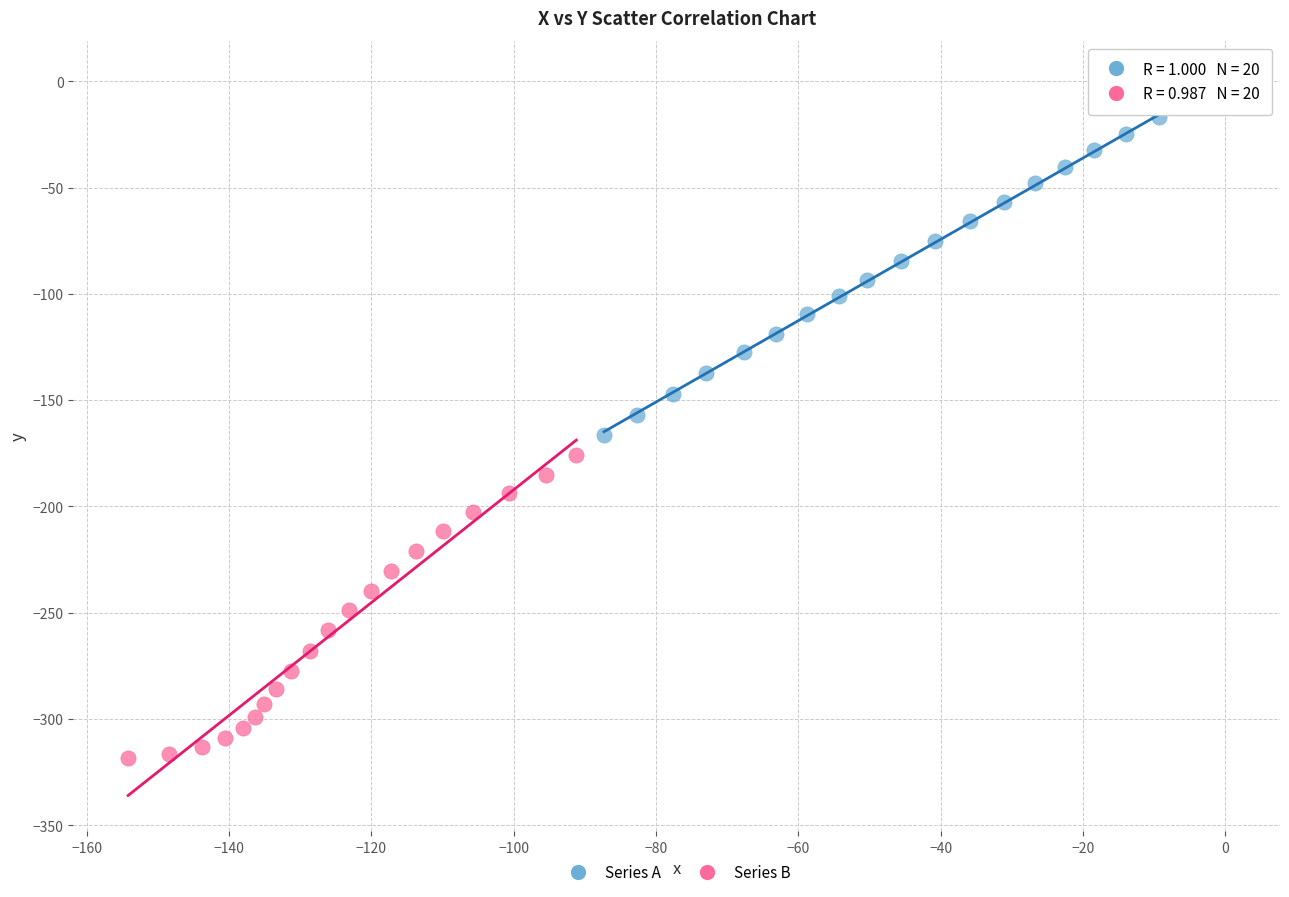

Which series contains the highest Y value?

Series A